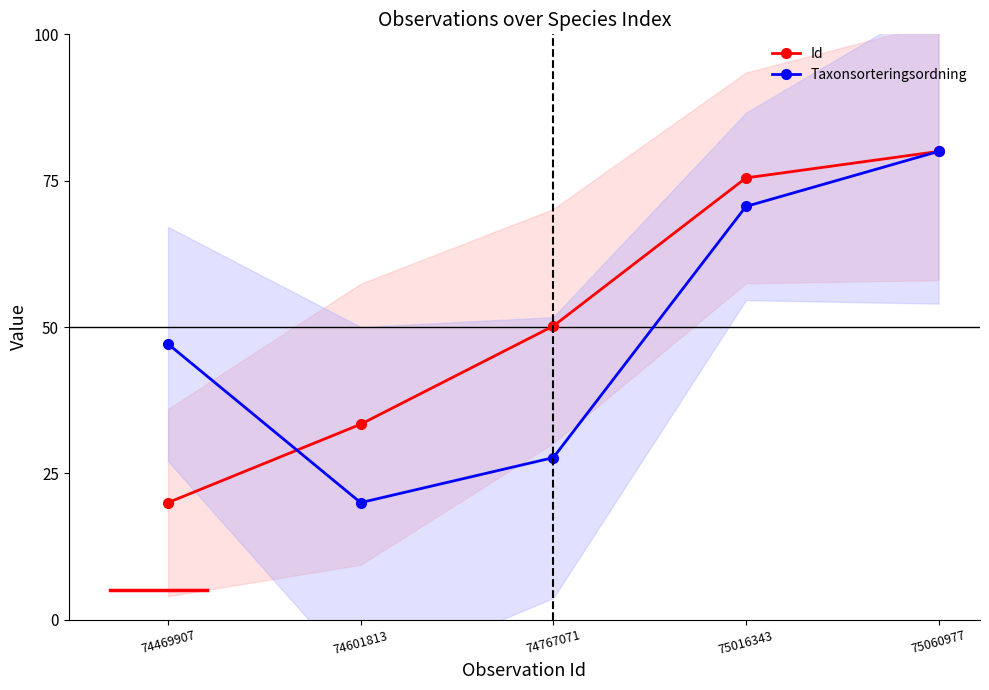

What is the sum of the Taxonsorteringsordning values at 74469907 and 74601813?

67.1